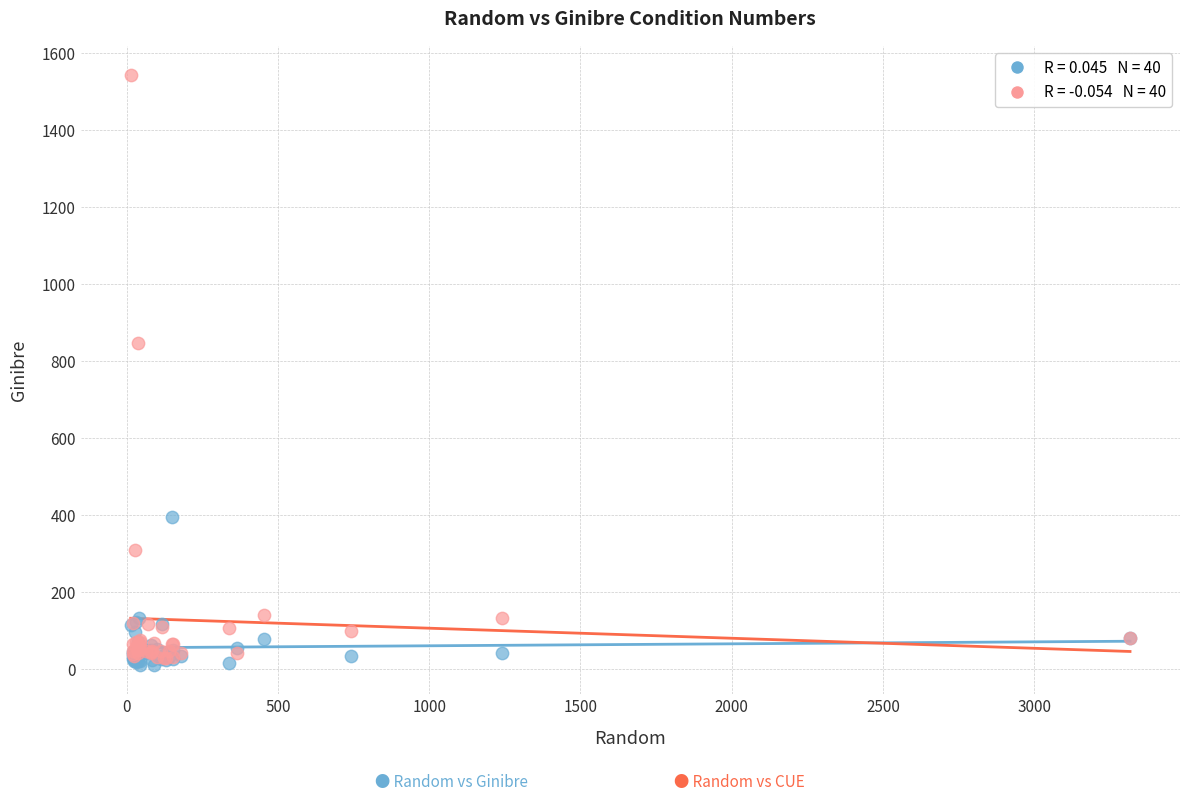

Across all series, what Y value is closest to 777?

846.6